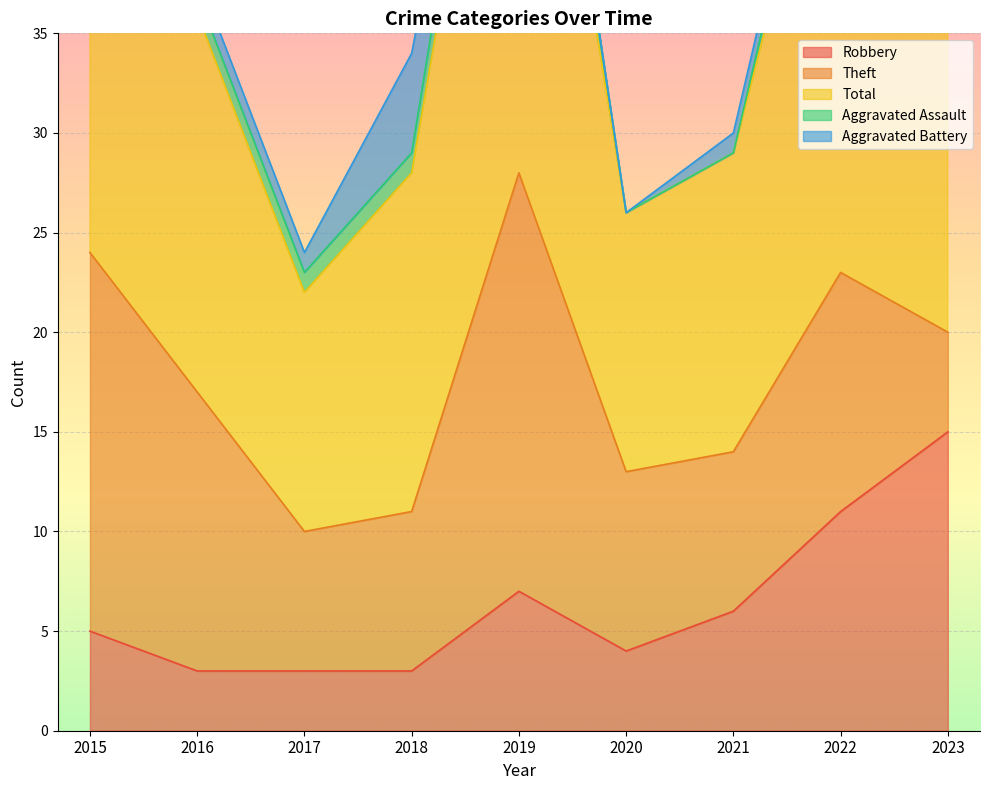

At which category does Aggravated Assault reach its first local peak?

2019